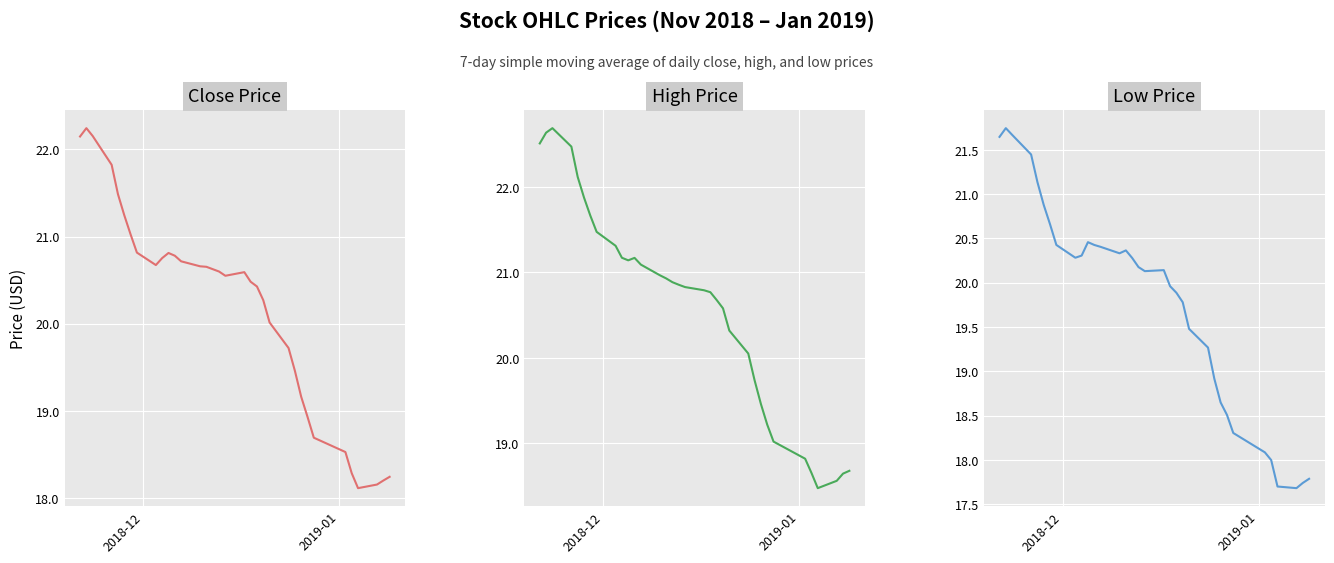

Is it true that High Price equals 29.4 at 32?

False